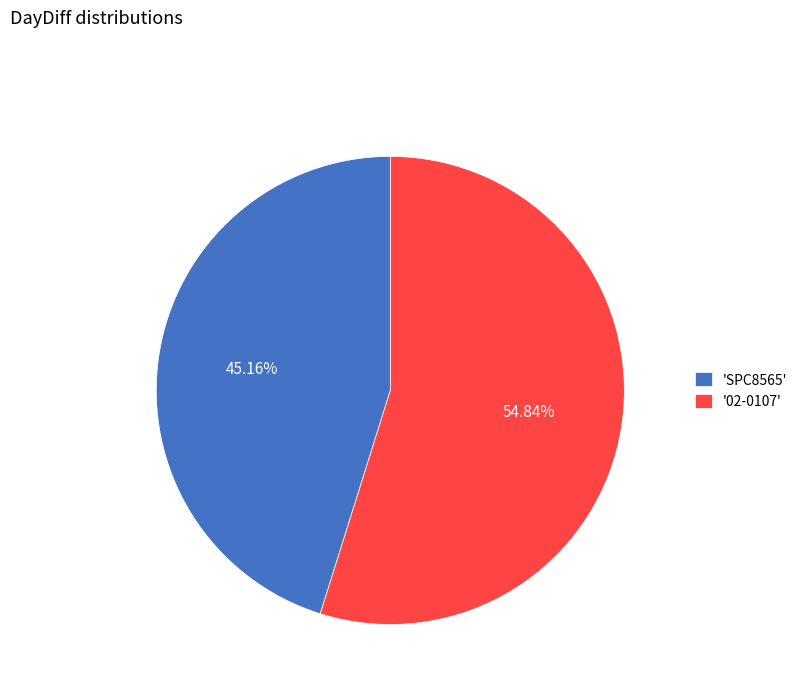

Which slice is the largest?

'02-0107'